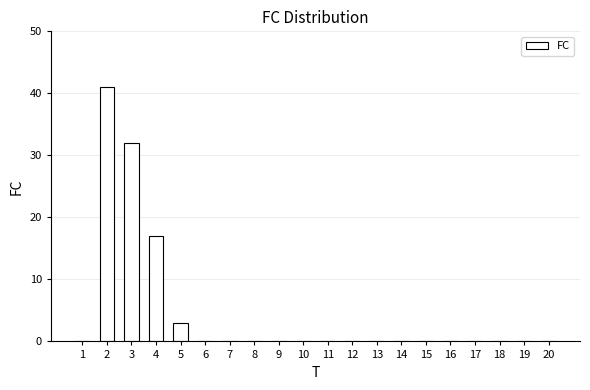

The chart shows a value of 14 at 20. True or false?

False